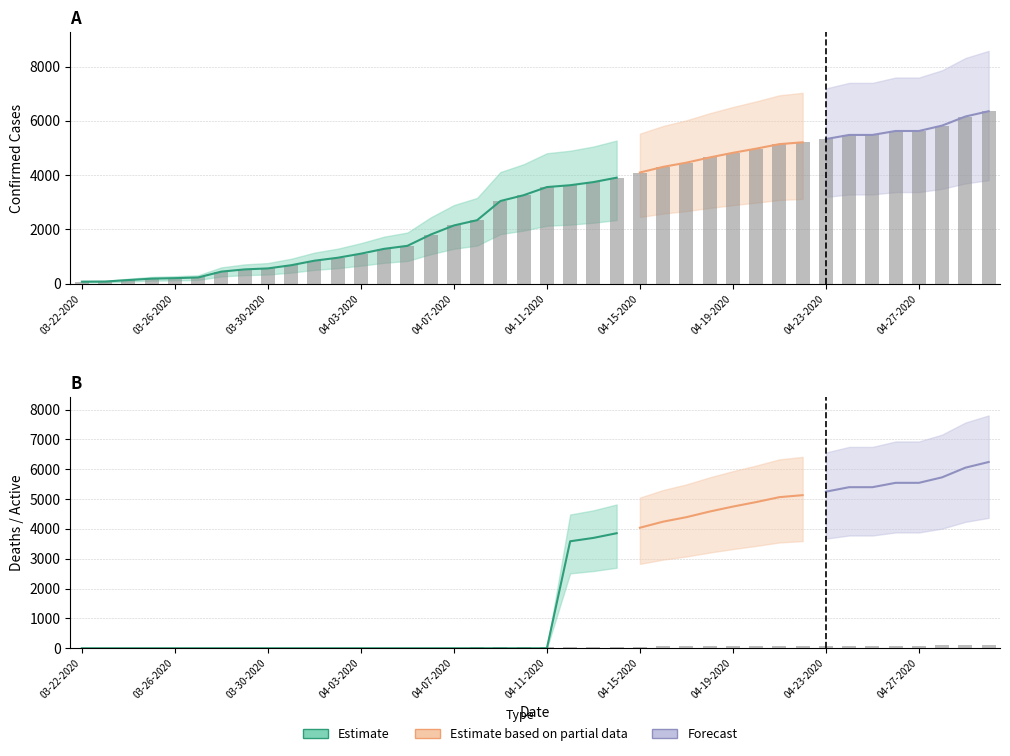

Where is Deaths nearest to the value 57?

04-15-2020